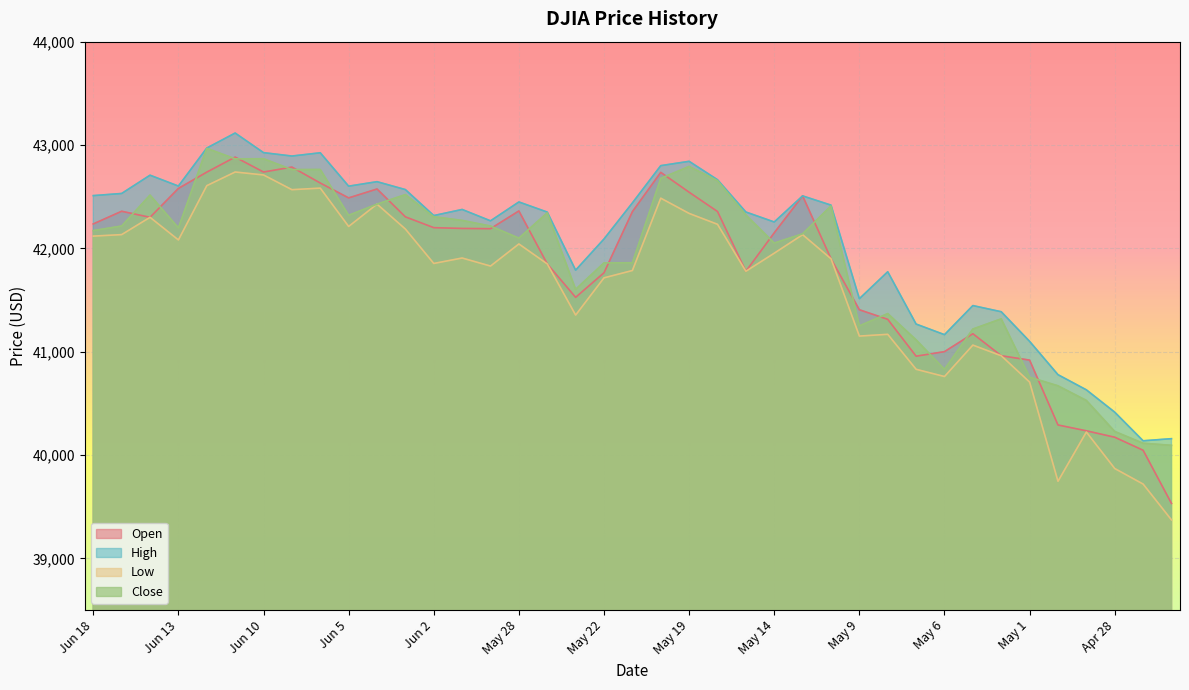

What is the value of the Close point at the 29th from the left?

41368.4